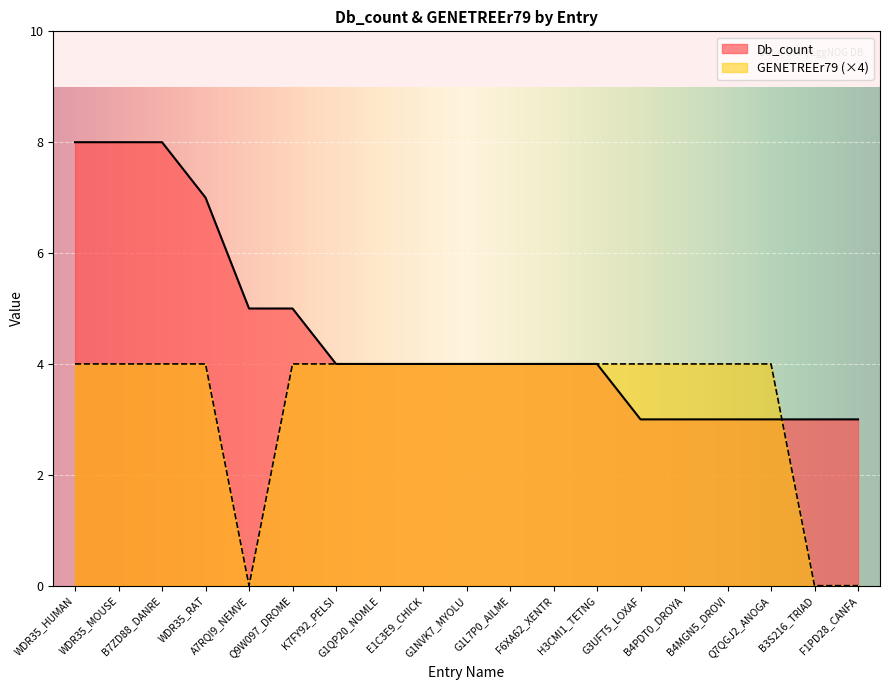

How many positive values does the GENETREEr79 series have?

16